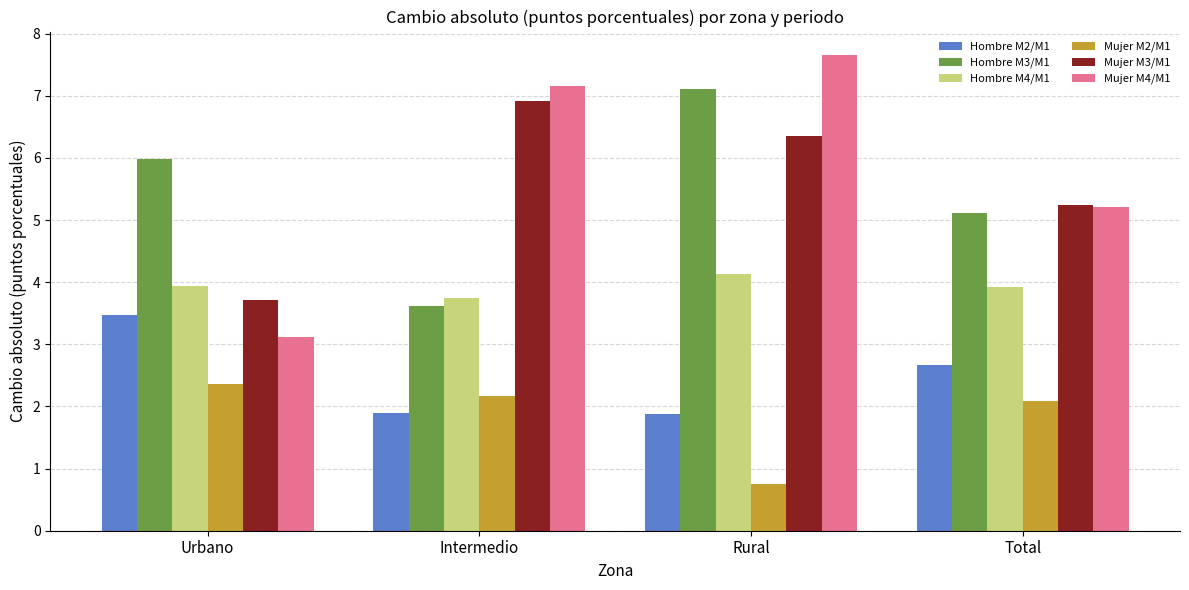

How many groups of bars are there?

4